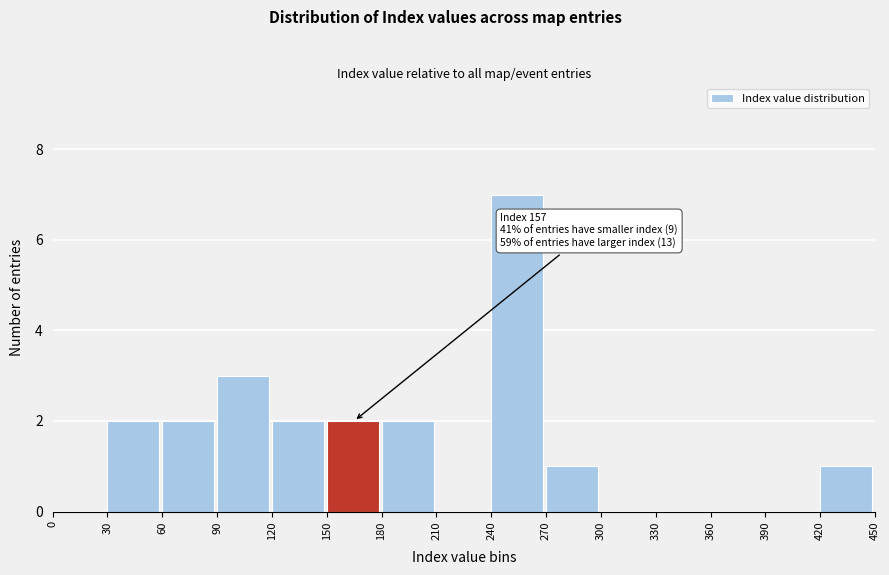

Over which range of the x-axis is the bar tallest?

240 to 270